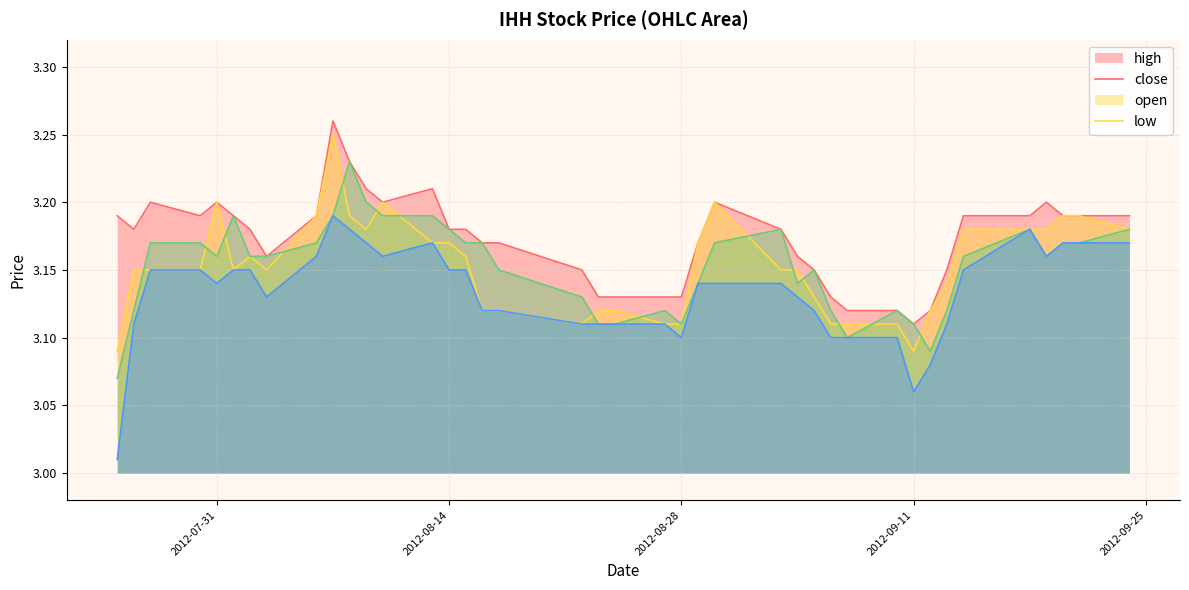

After their last crossing, which series has the higher values: open or close?

close